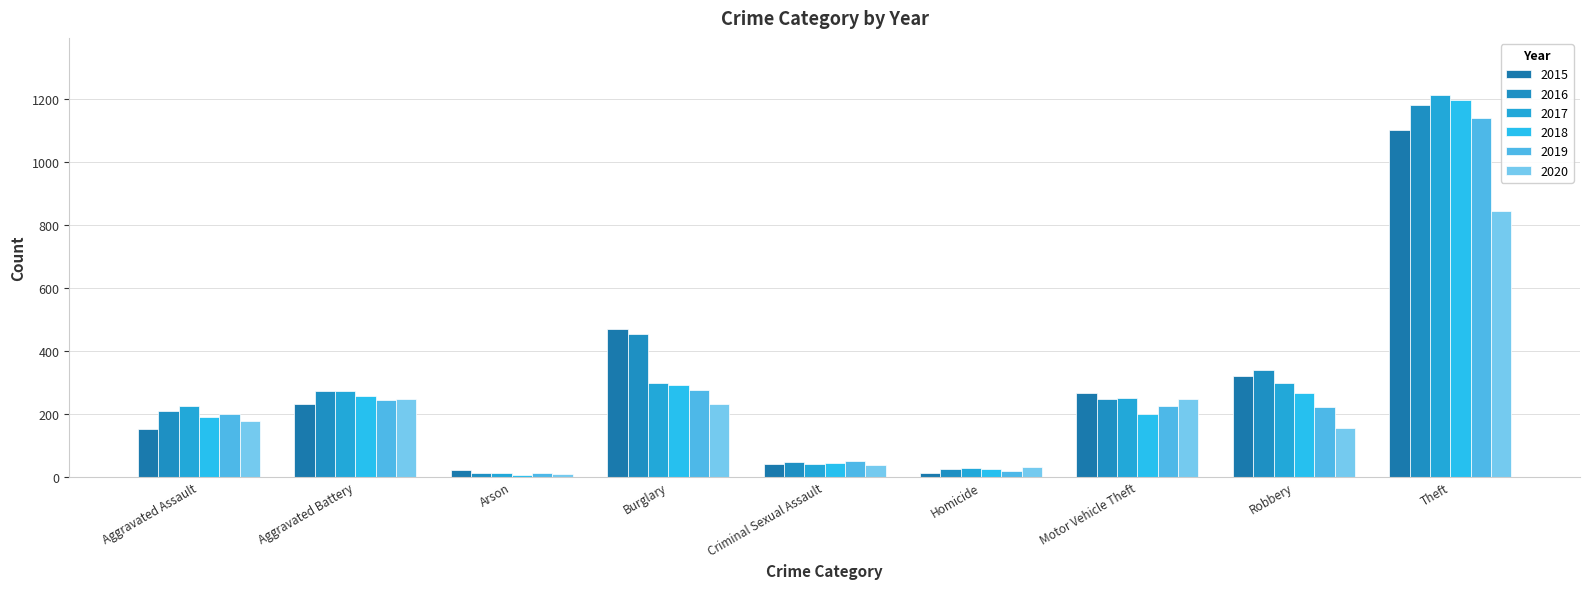

Between Burglary and Theft, which is larger?

Theft